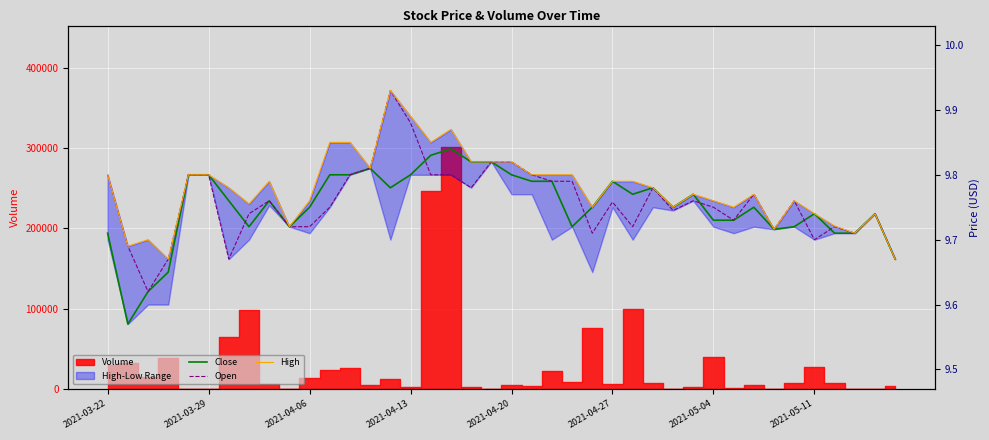

True or false: Close has more than 2 interior local peaks.

True